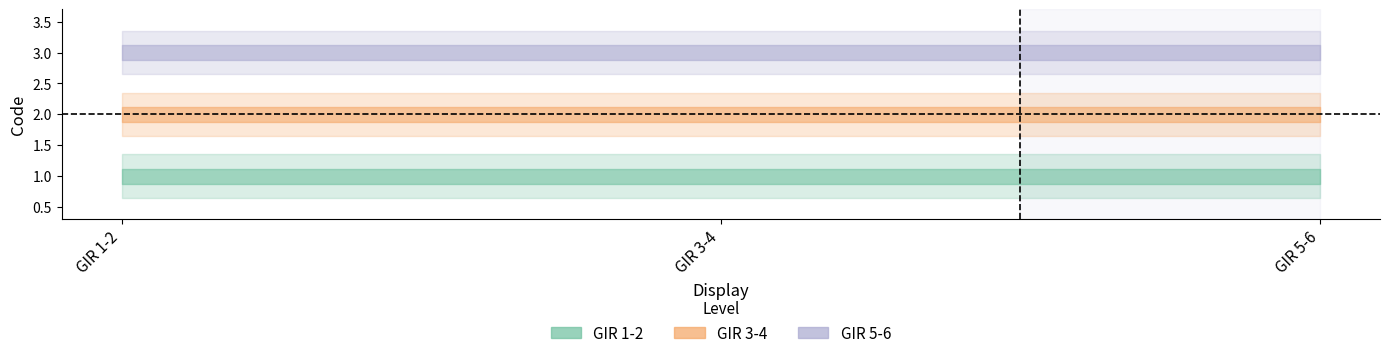

Reading left to right, extract all data points from this chart.

GIR 1-2: GIR 1-2=1	GIR 3-4=1	GIR 5-6=1
GIR 3-4: GIR 1-2=2	GIR 3-4=2	GIR 5-6=2
GIR 5-6: GIR 1-2=3	GIR 3-4=3	GIR 5-6=3